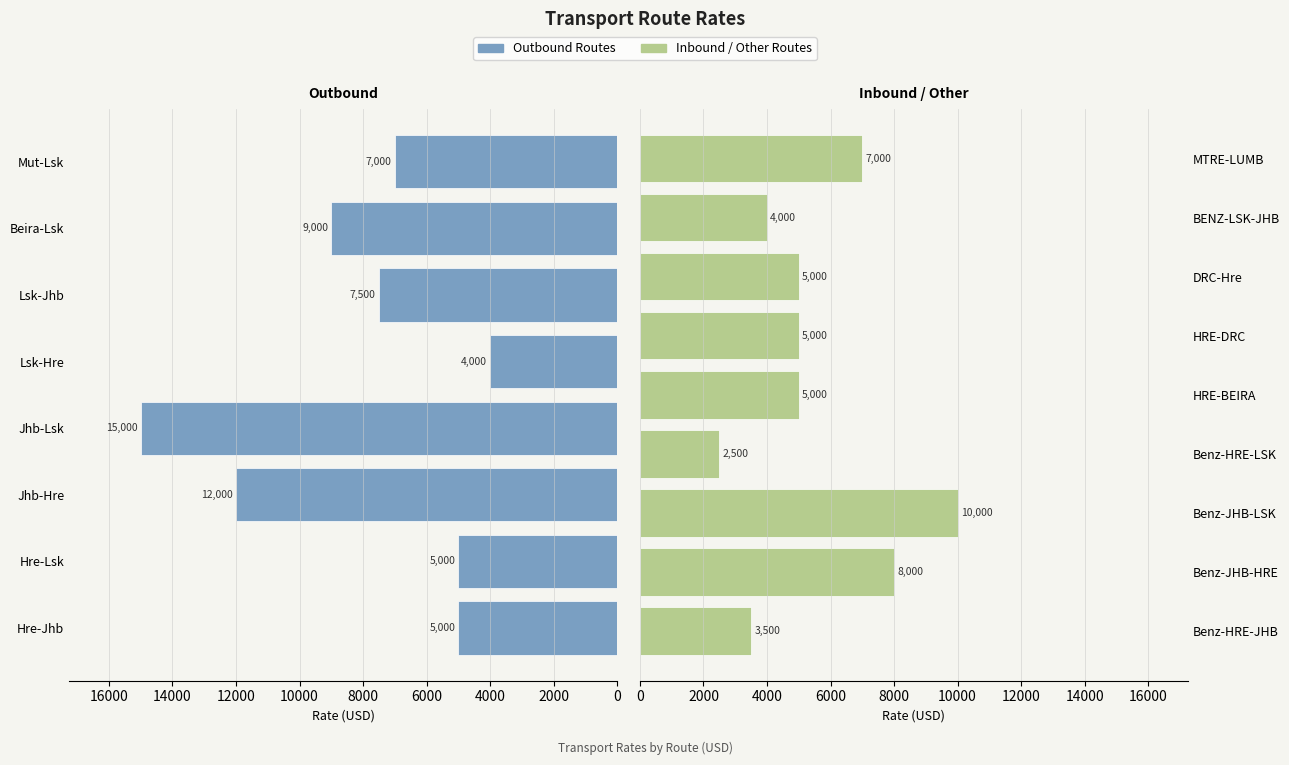

Reading left to right, list all the values displayed in this chart.

5000	5000	12000	15000	4000	7500	9000	7000	3500	8000	10000	2500	5000	5000	5000	4000	7000